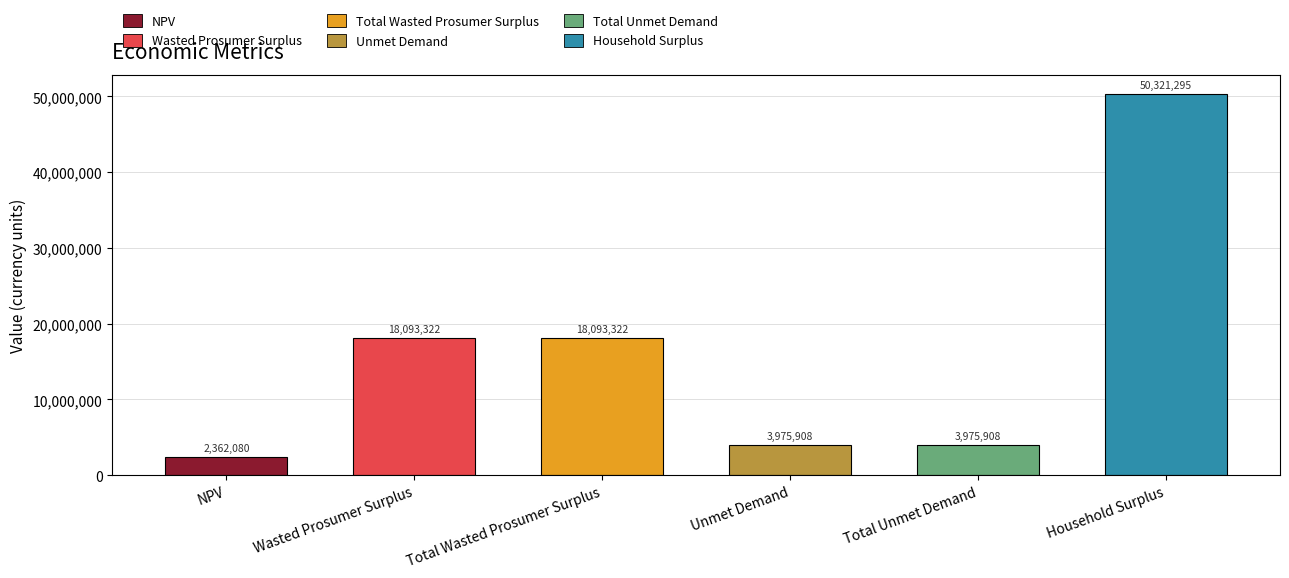

The value at Wasted Prosumer Surplus is 18093321.8. True or false?

True